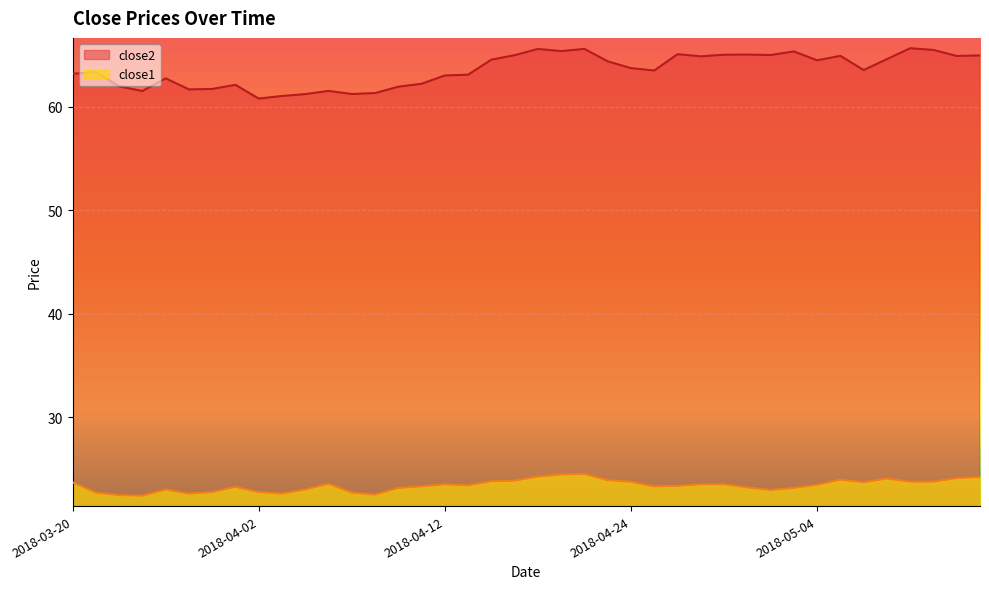

Where is close1 nearest to the value 23?

2018-03-26